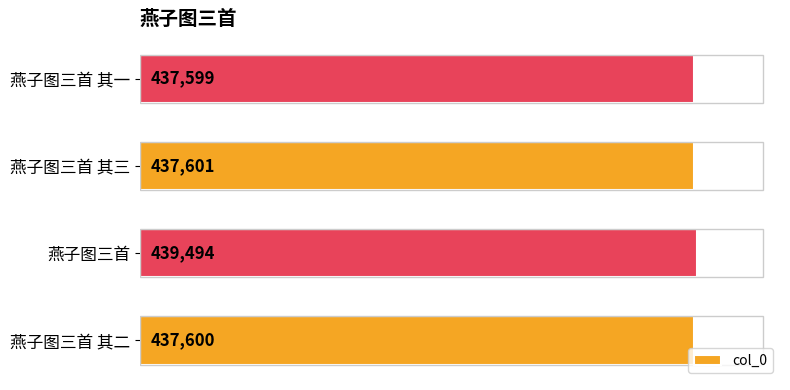

Rank the categories by value from lowest to highest.

燕子图三首 其一, 燕子图三首 其二, 燕子图三首 其三, 燕子图三首